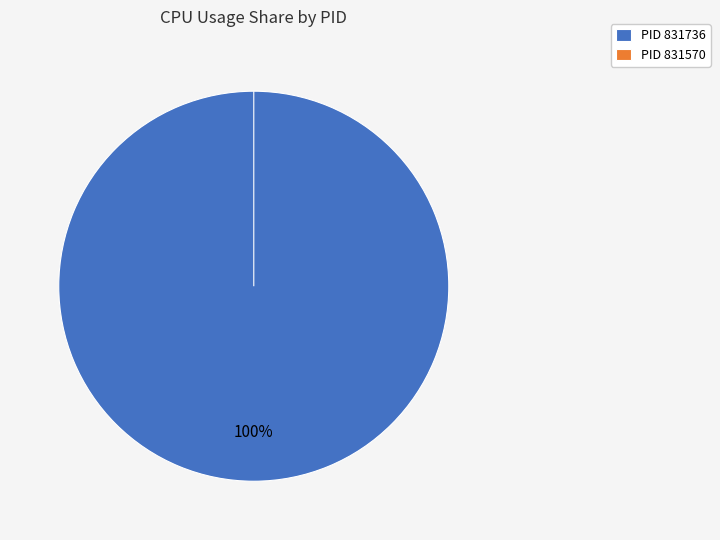

The 831736 slice represents 94% of the pie. True or false?

False